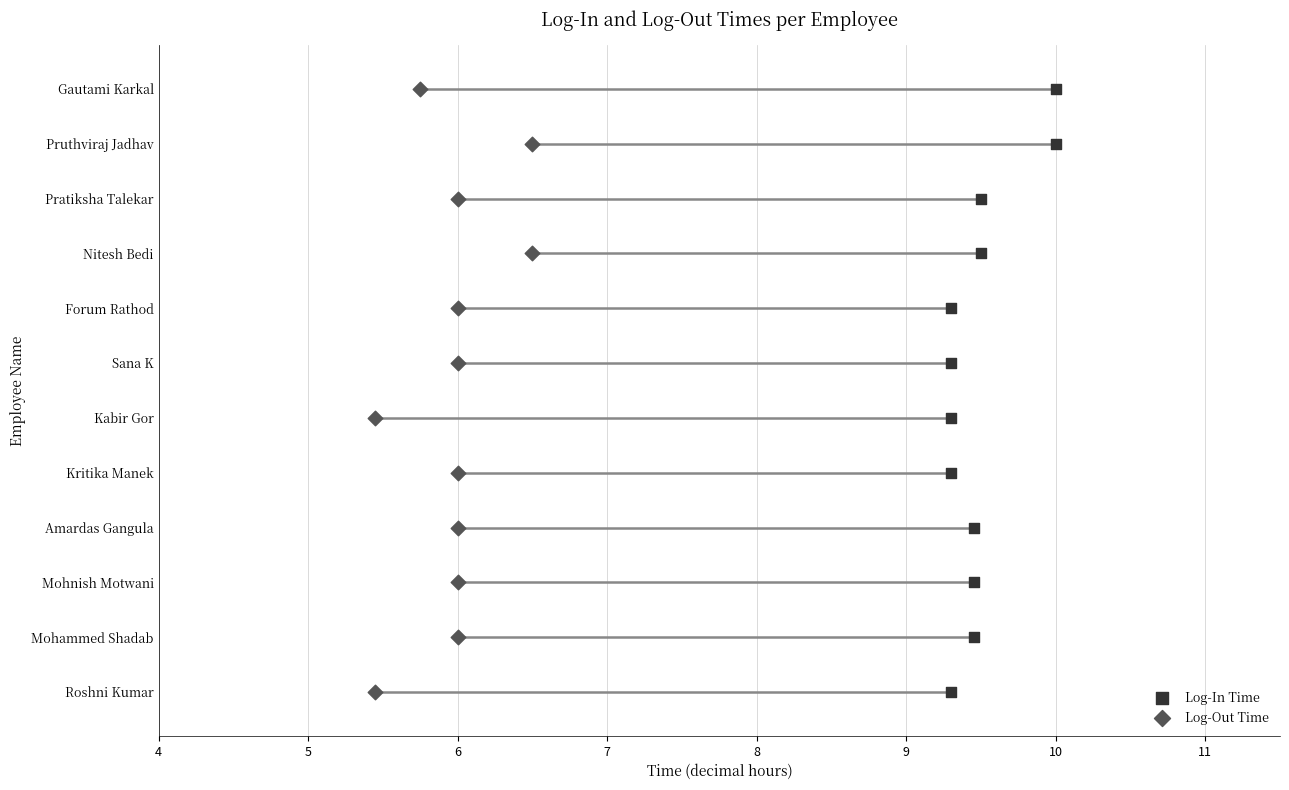

Which series contains the highest Y value?

Log-In Time